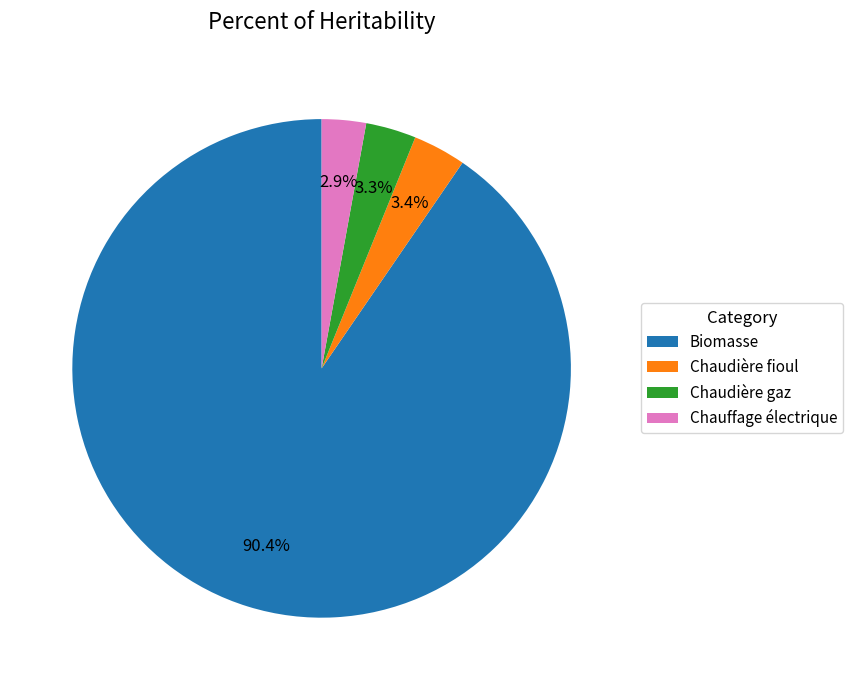

To the nearest percent, what is the average slice percentage?

25%